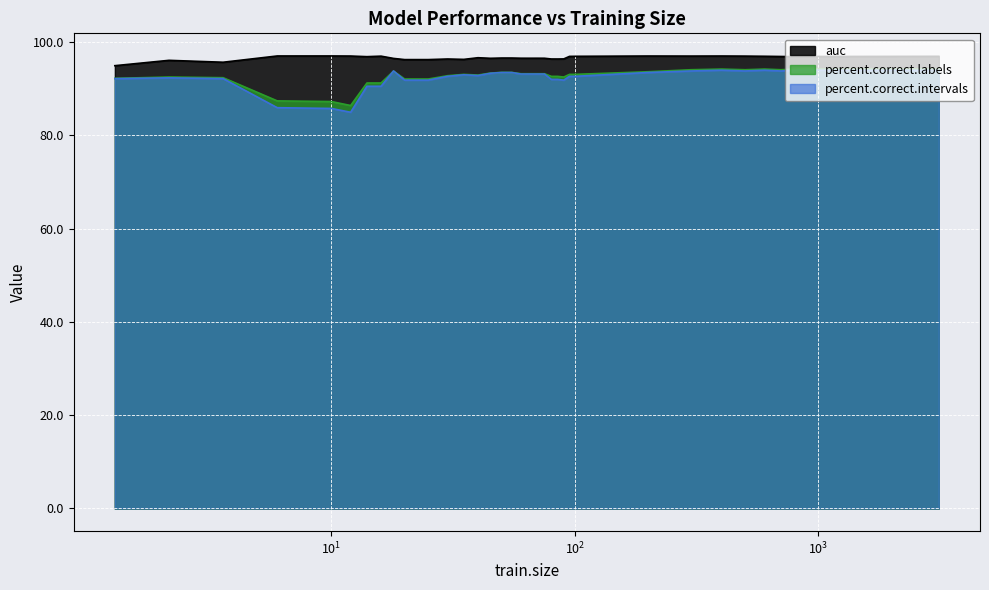

List the labels in order of percent.correct.labels value, largest first.

900, 400, 600, 800, 1000, 3120, 300, 500, 700, 18, 200, 50, 55, 45, 60, 65, 70, 75, 35, 95, 100, 40, 30, 80, 85, 4, 90, 6, 2, 20, 25, 14, 16, 8, 10, 12